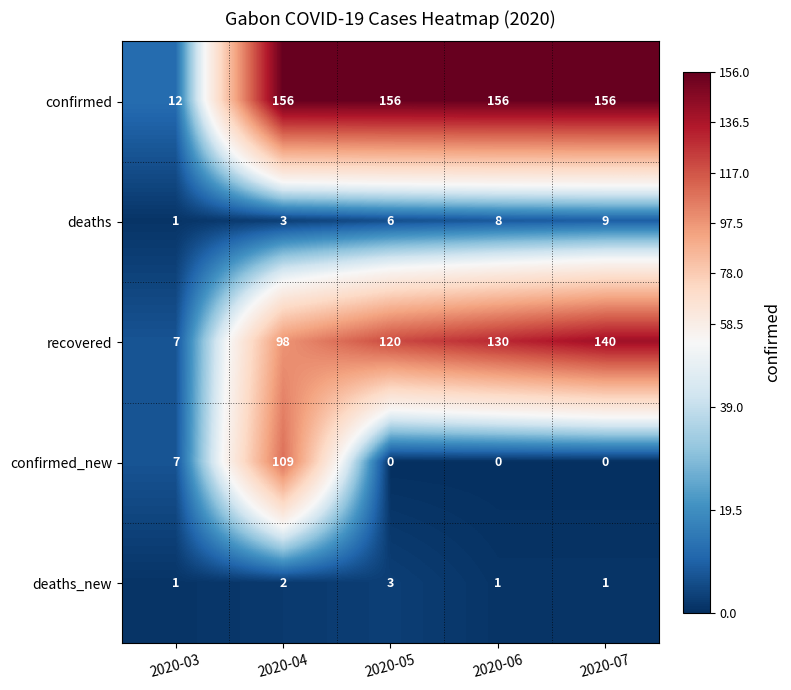

Reading right to left, transcribe all the data shown in this chart.

confirmed: 2020-07=156	2020-06=156	2020-05=156	2020-04=156	2020-03=12
deaths: 2020-07=9	2020-06=8	2020-05=6	2020-04=3	2020-03=1
recovered: 2020-07=140	2020-06=130	2020-05=120	2020-04=98	2020-03=7
confirmed_new: 2020-07=0	2020-06=0	2020-05=0	2020-04=109	2020-03=7
deaths_new: 2020-07=1	2020-06=1	2020-05=3	2020-04=2	2020-03=1